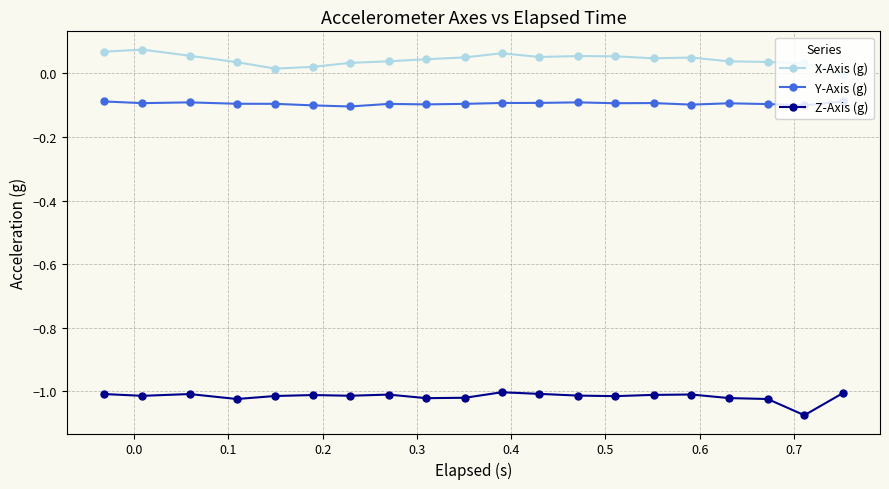

True or false: X-Axis (g) and Z-Axis (g) intersect in this chart.

False